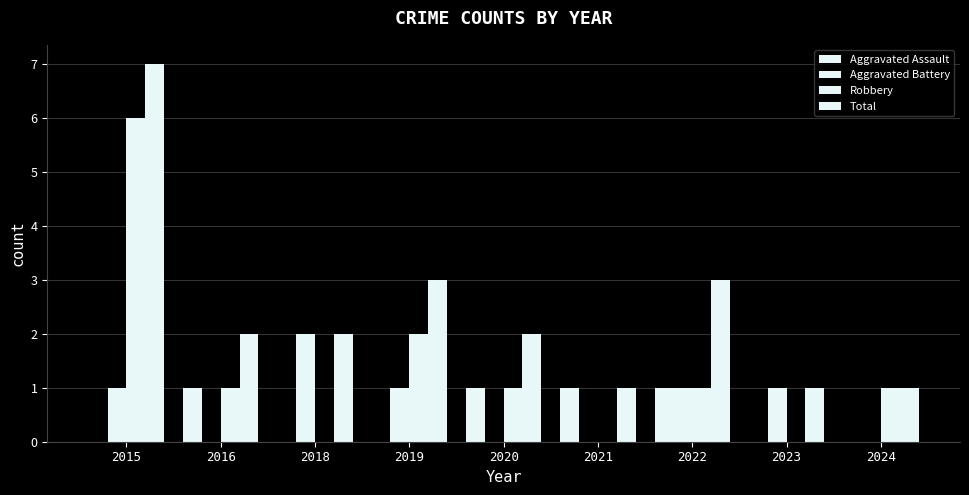

The value of Aggravated Assault at 2015 is 0. True or false?

False